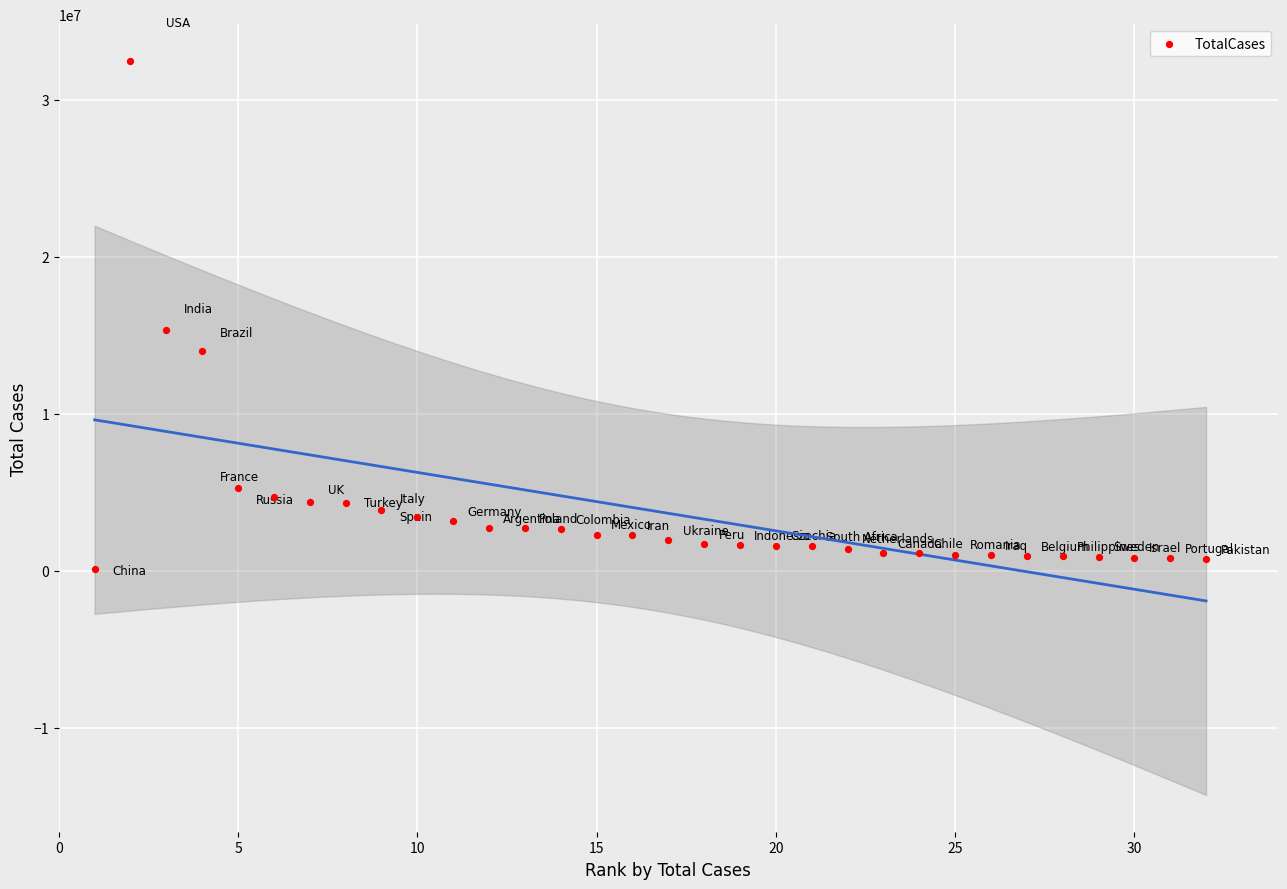

What Y value in the scatter plot is closest to 16282776?

15314714